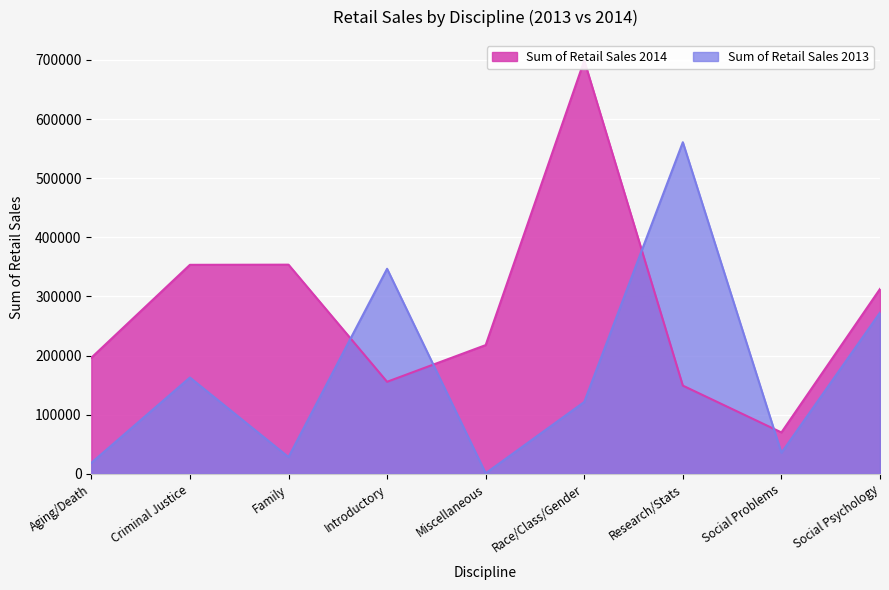

How many interior local valleys does the Sum of Retail Sales 2014 series have?

2